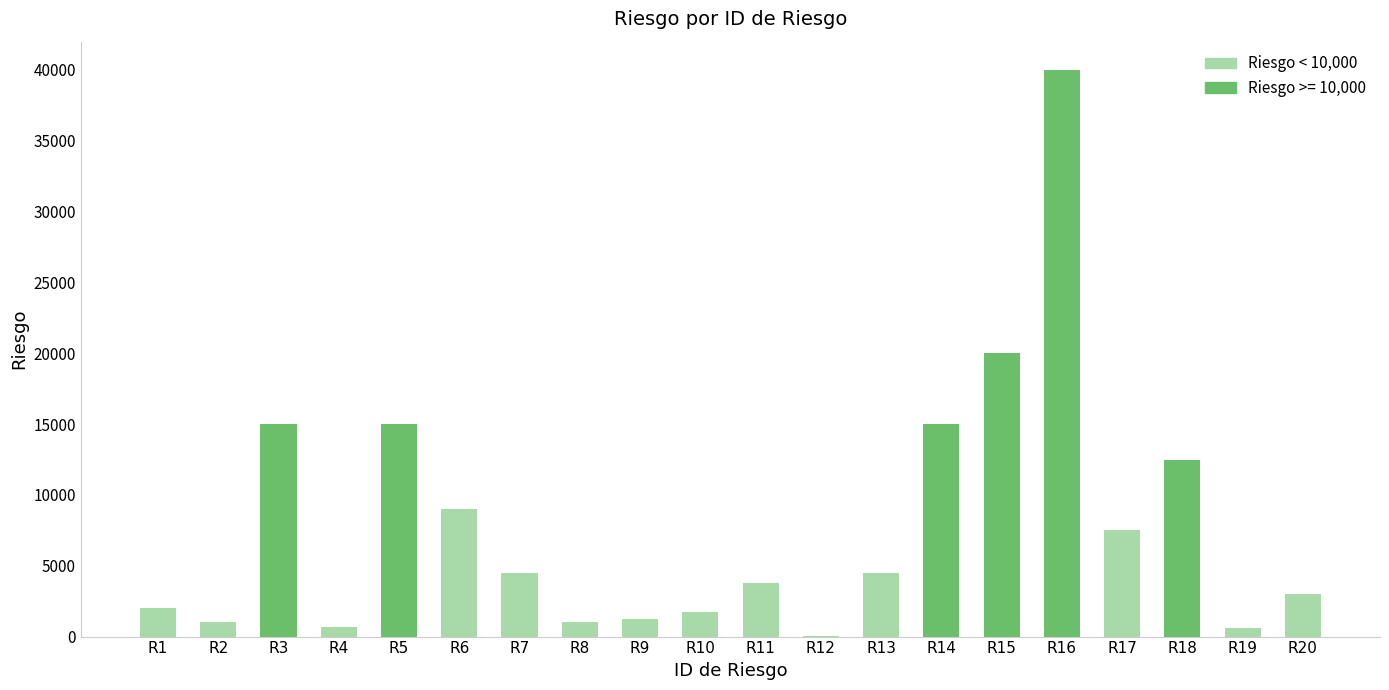

What is the change in value from R6 to R10?

-7250